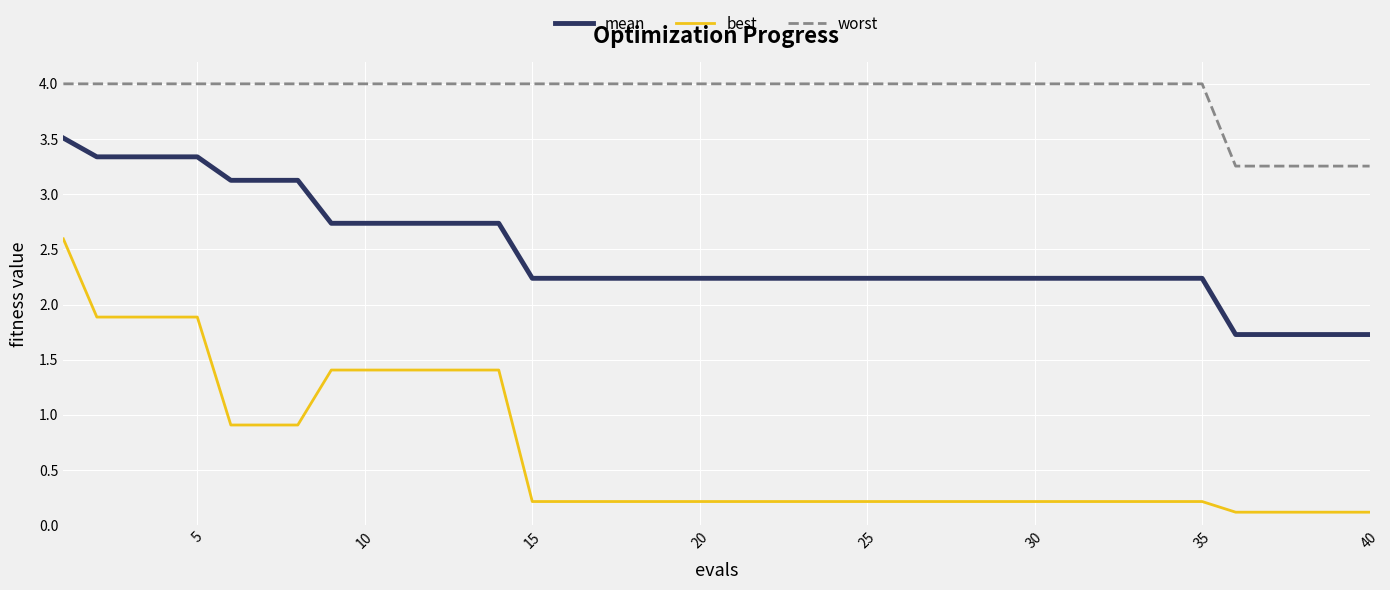

Which series has the largest range (max minus min)?

best